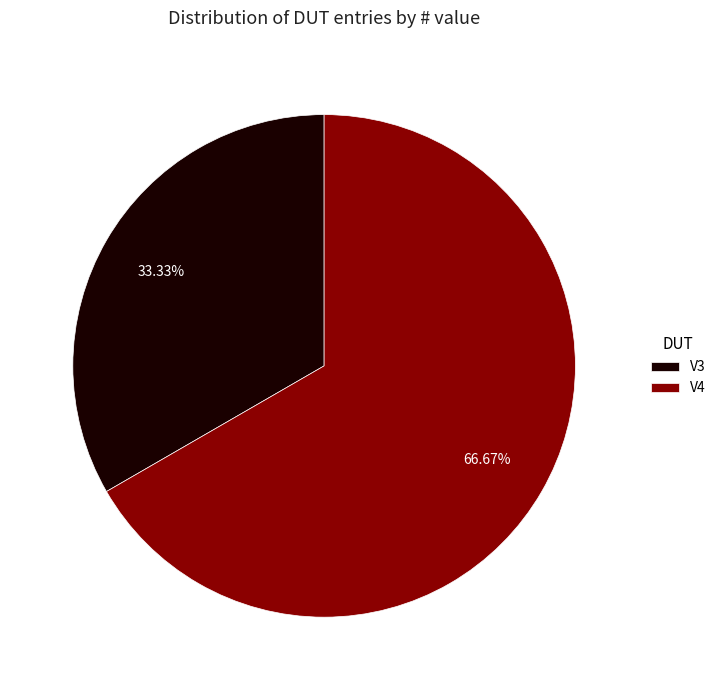

To the nearest percent, what portion does V4 represent?

67%